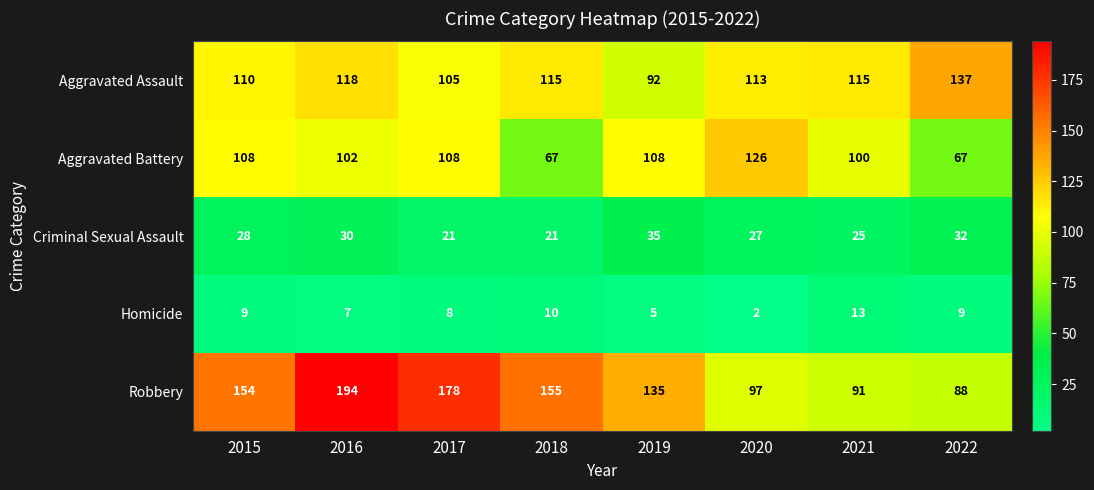

Which series changed the most between 2021 and 2022?

Aggravated Battery